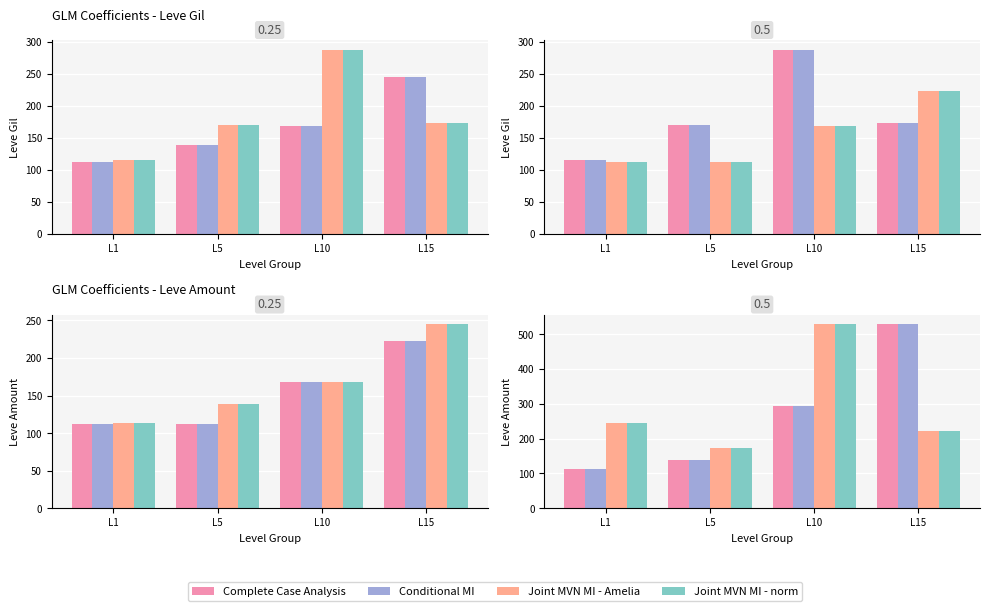

Are the bars grouped side by side (vs. stacked)?

Yes